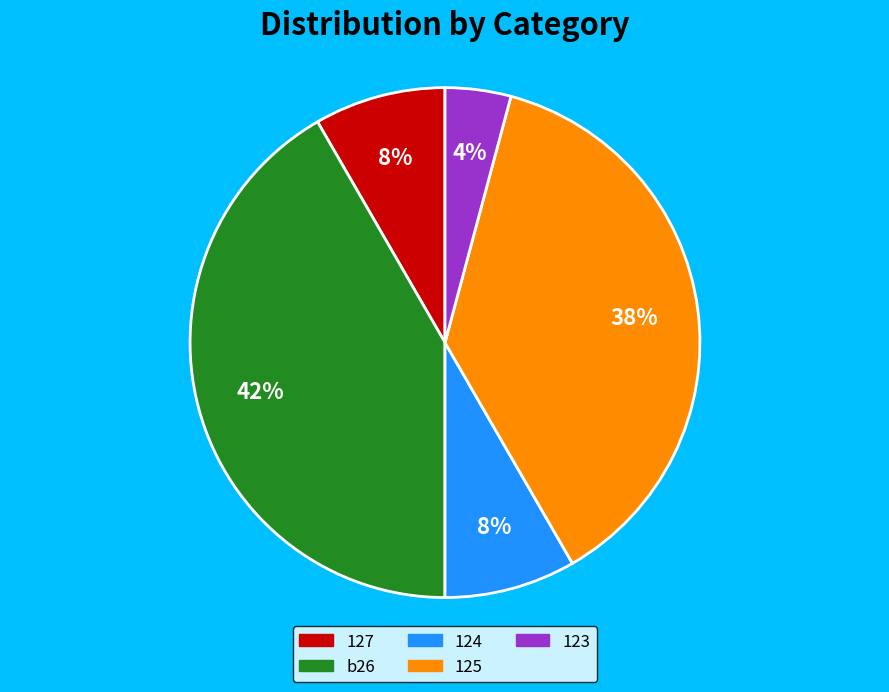

Approximately how many times larger is the value at 123 compared to b26?

0.1